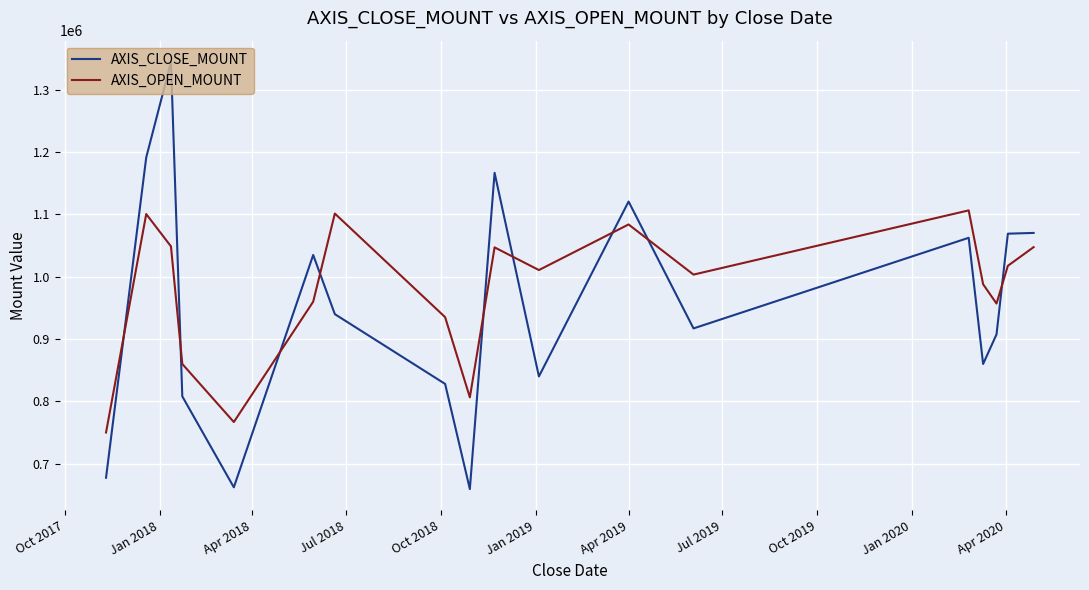

Which series ends up on top after the final intersection of AXIS_CLOSE_MOUNT and AXIS_OPEN_MOUNT?

AXIS_CLOSE_MOUNT